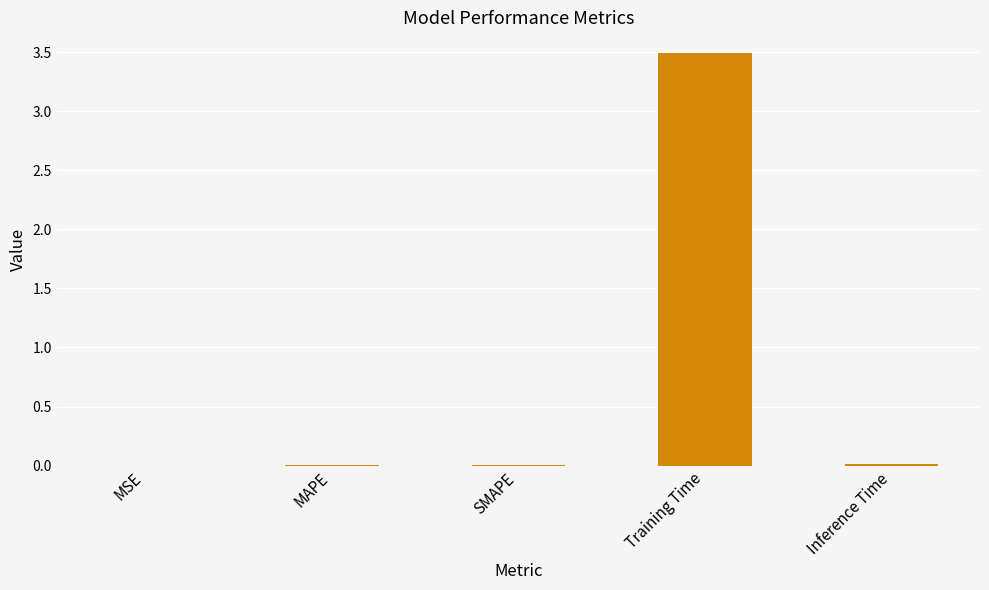

At which category does the chart reach its peak across all series?

Training Time